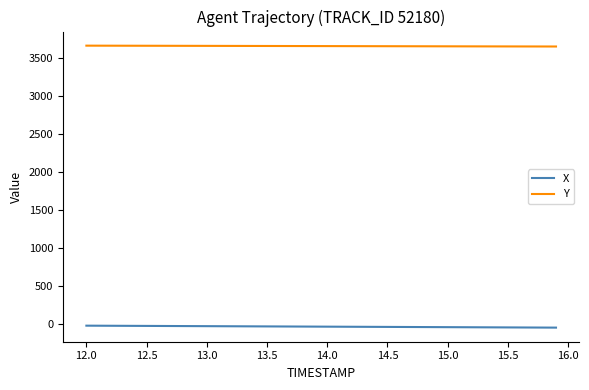

How many values in the Y series are below 3652?

19